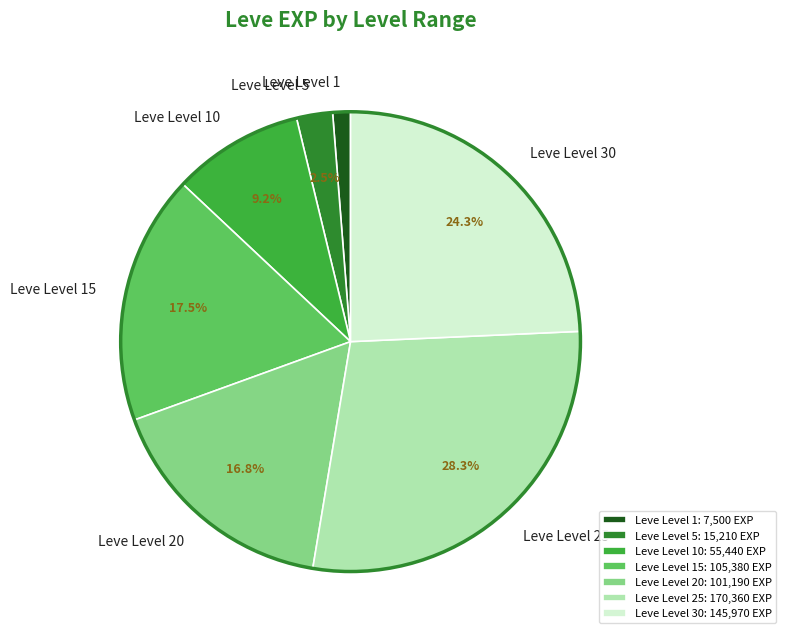

Approximately how many times larger is the value at Leve Level 25 compared to Leve Level 20?

1.7